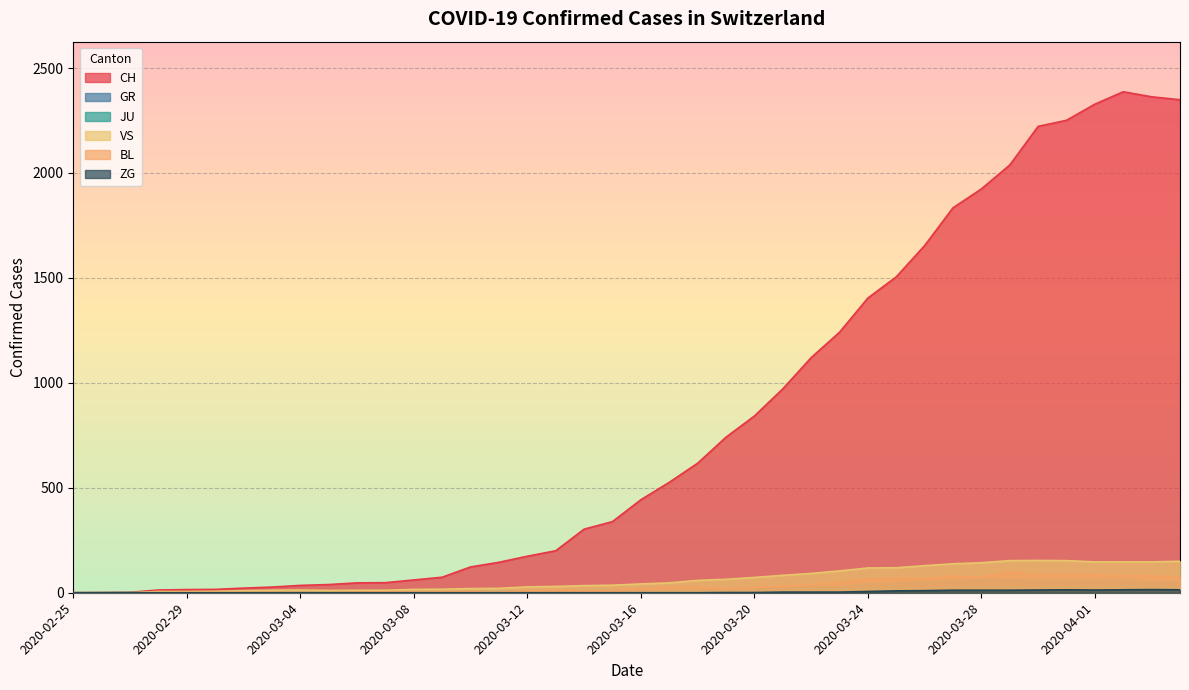

What position from the left is 2020-03-13?

18